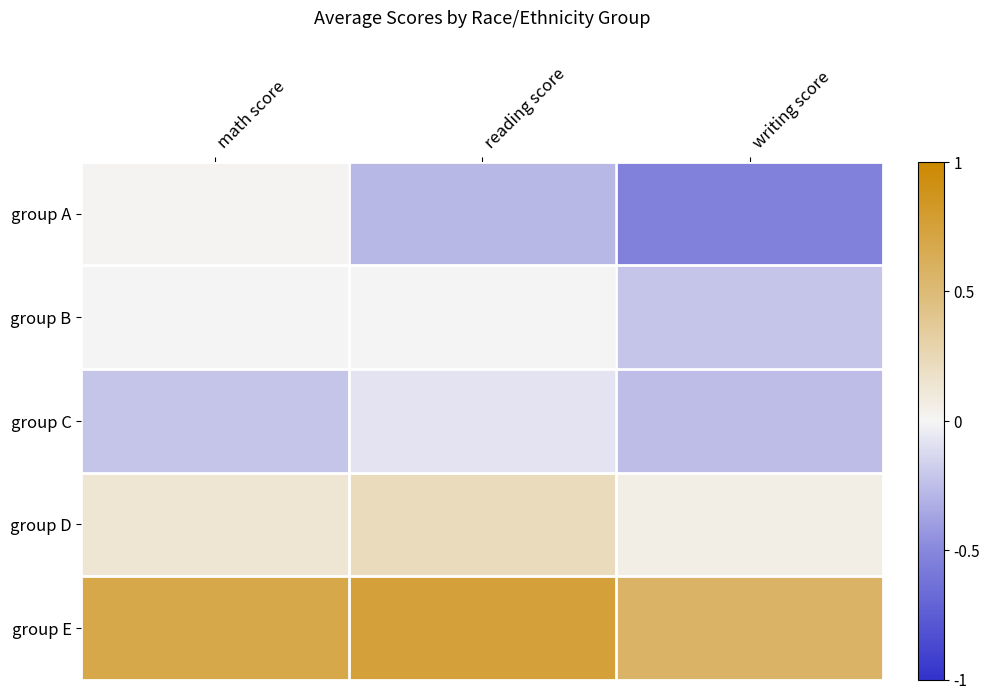

How many categories are shown in the chart?

3